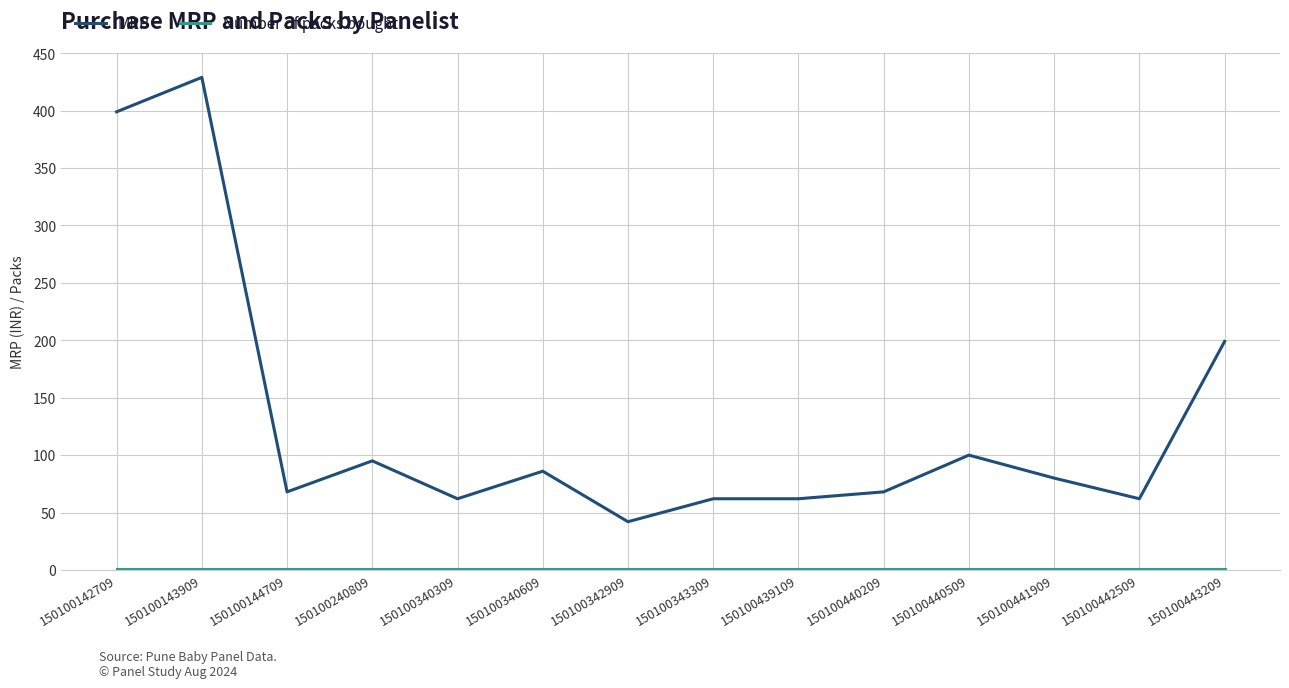

At which category does MRP reach its first local peak?

150100143909